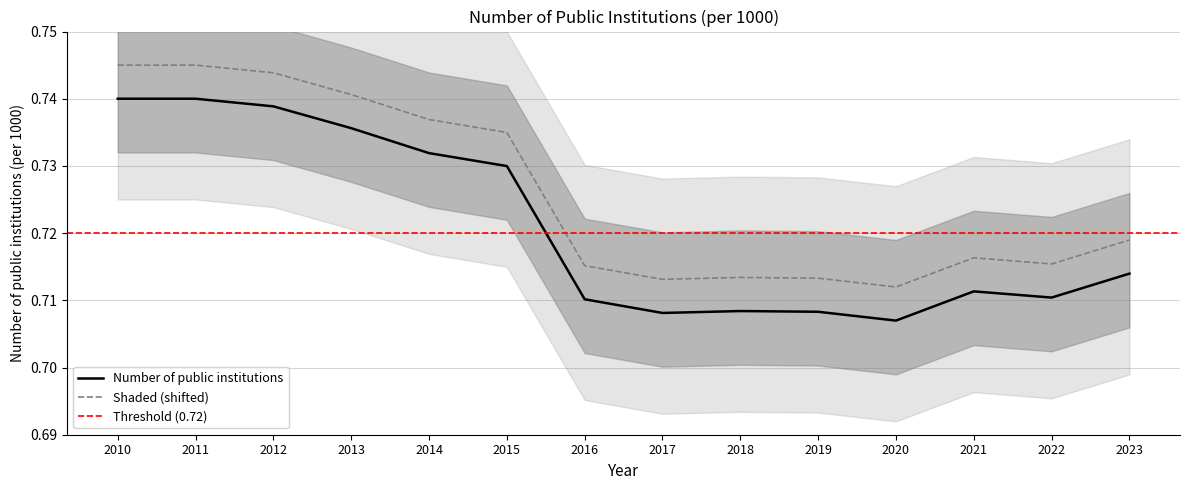

Between 2020 and 2013, which is larger?

2013